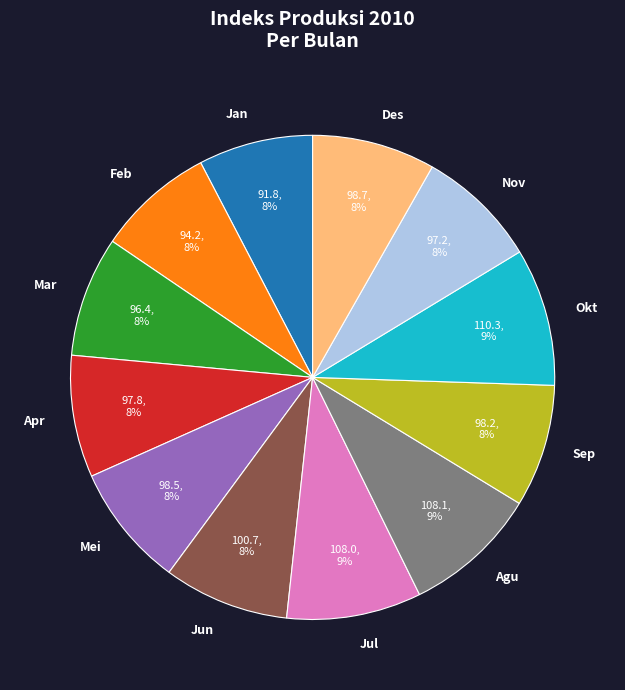

Is Feb the majority of the pie?

No